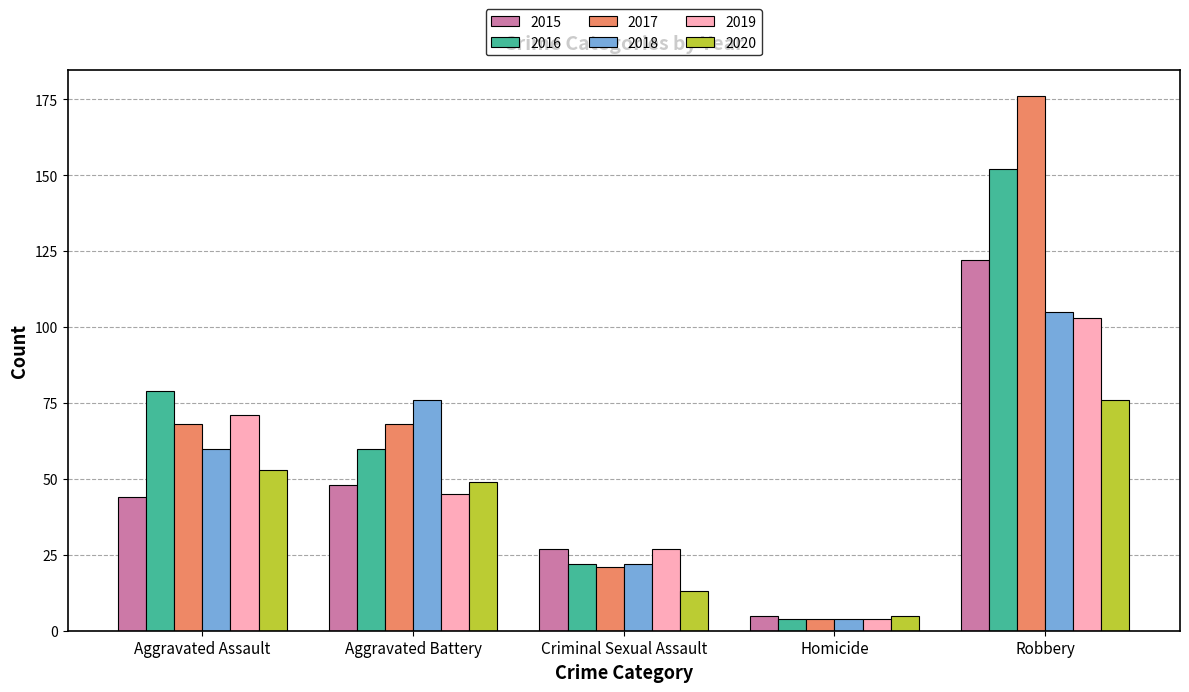

Which series has the largest range (max minus min)?

2017